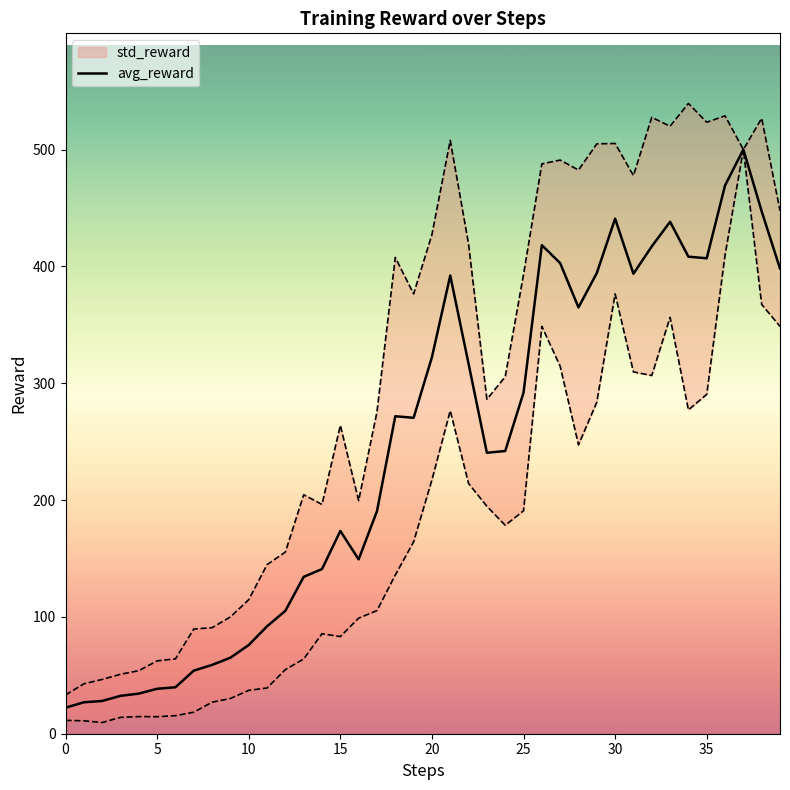

How many points are higher than both their immediate neighbors (excluding endpoints)?

7